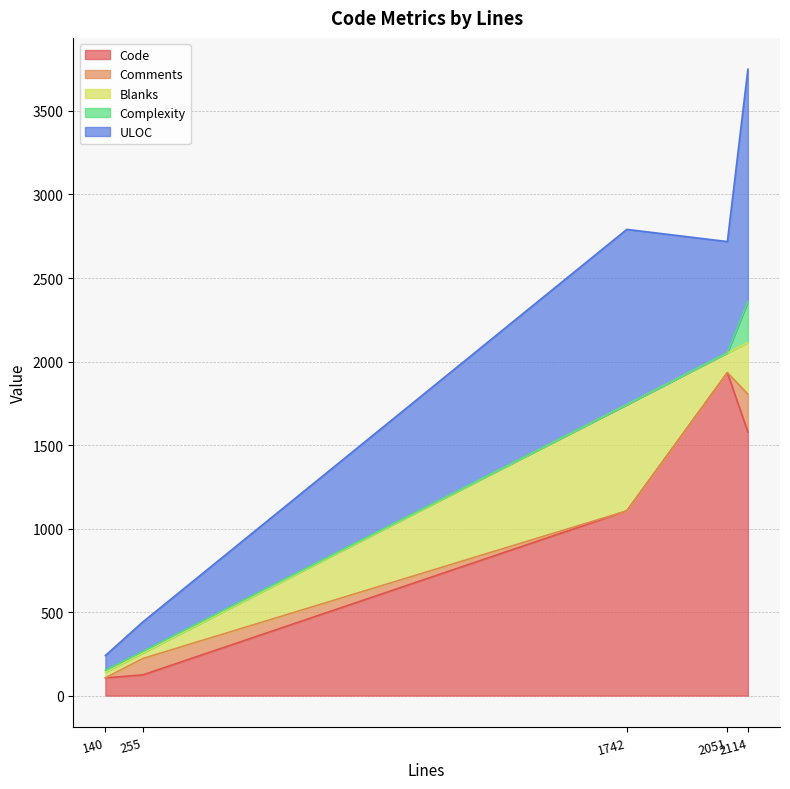

Rank the categories by ULOC value from highest to lowest.

2114, 1742, 2051, 255, 140